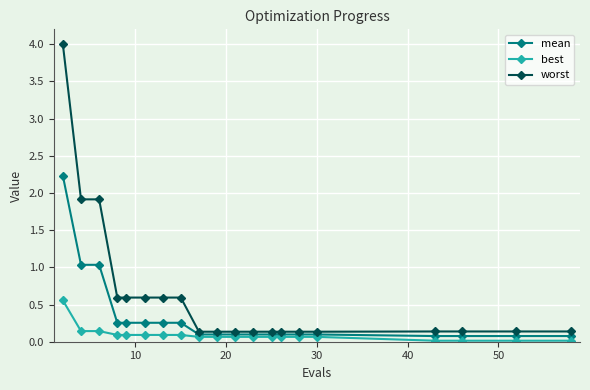

Count the number of categories in the chart.

20